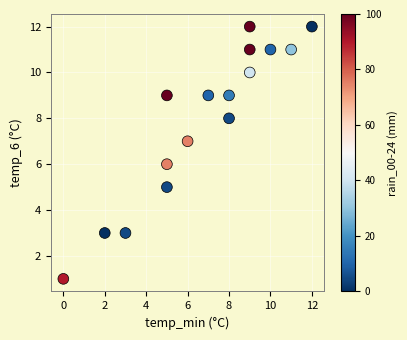

What is the range of Y values (max minus min)?

11